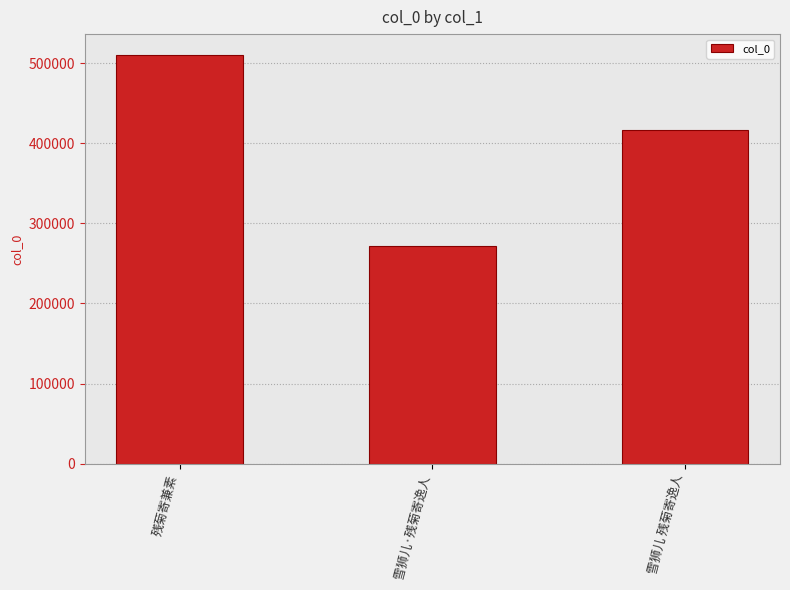

Which category has the lowest value across all series?

雪狮儿·残菊寄逸人